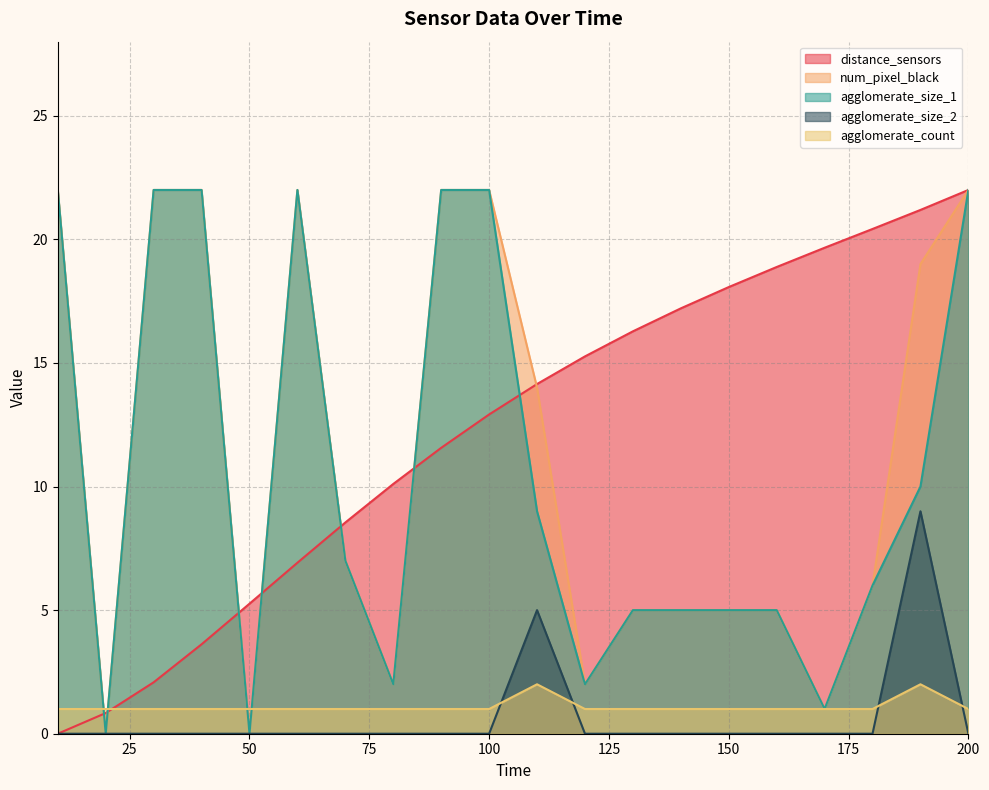

At which label does agglomerate_size_1 reach its minimum?

20